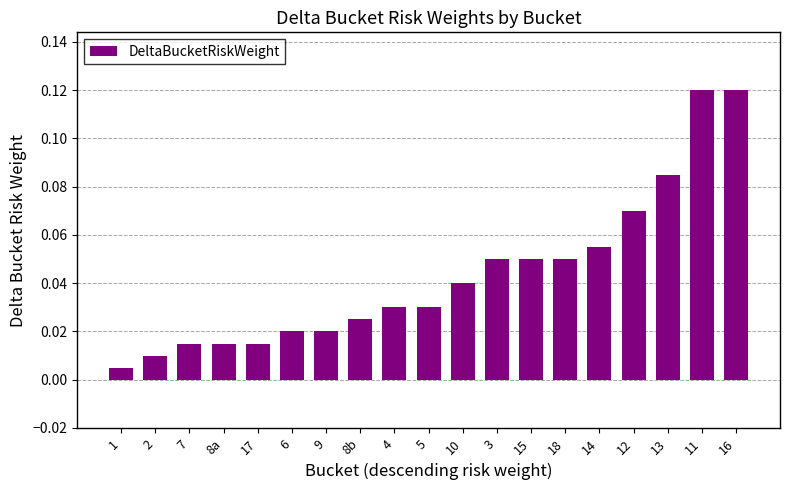

What is the sum of all values?

0.8